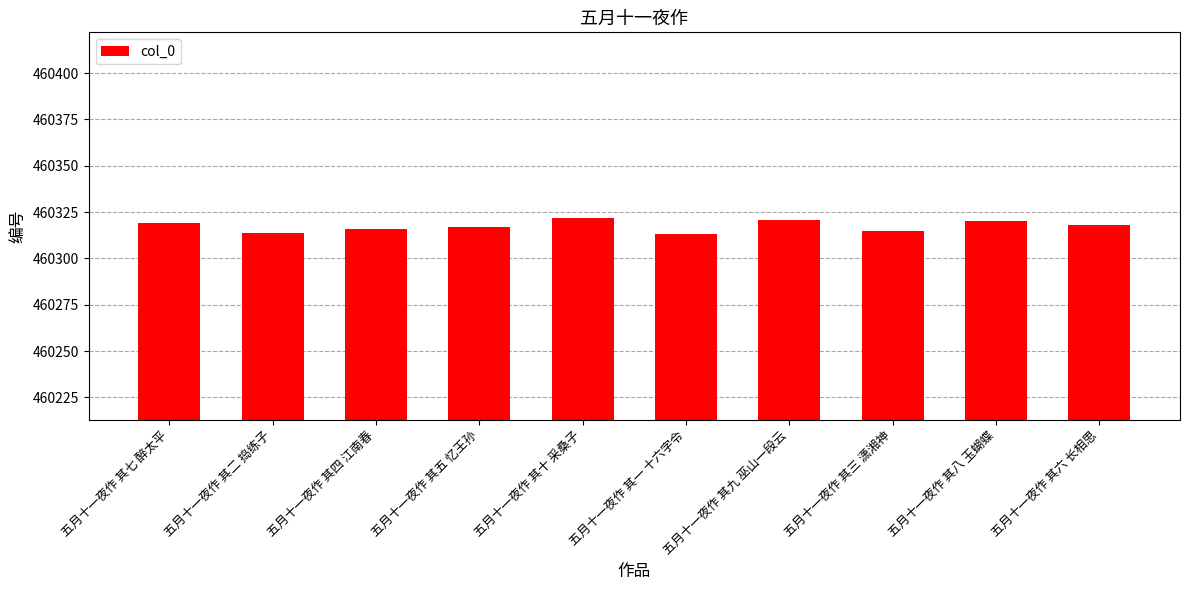

Read the value at 五月十一夜作 其八 玉蝴蝶.

460320